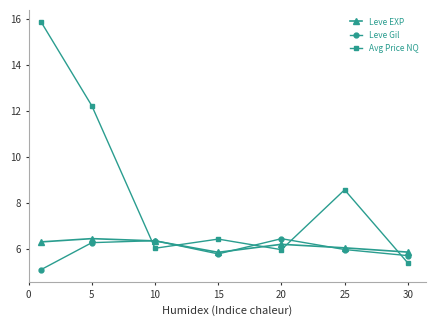

What is the maximum value for Avg Price NQ?

15.9